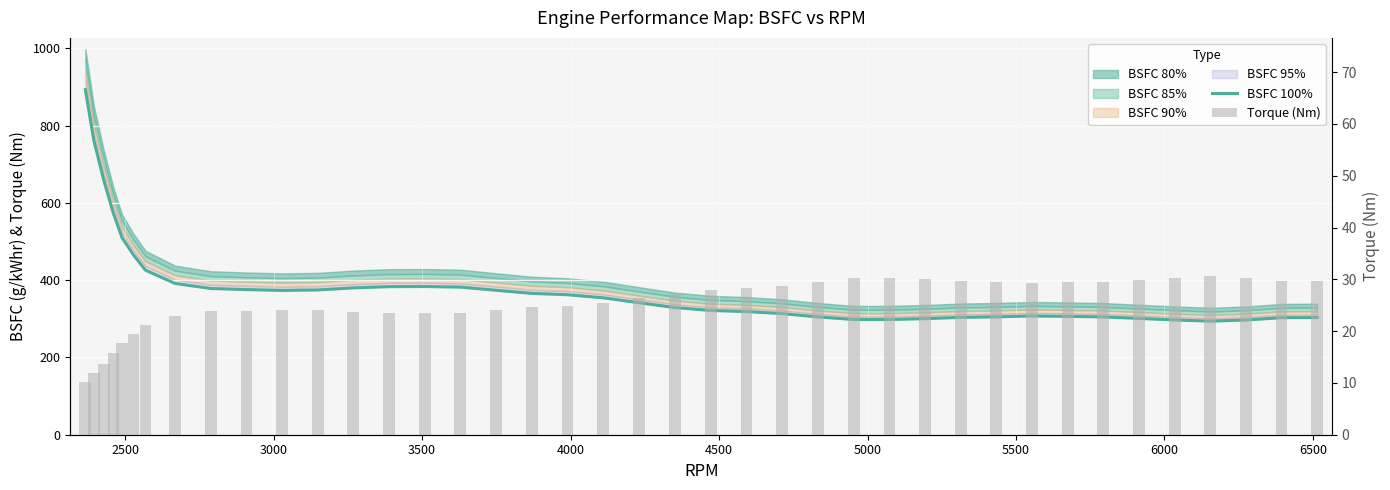

Is it true that Torque (Nm) equals 16.1 at 12?

False